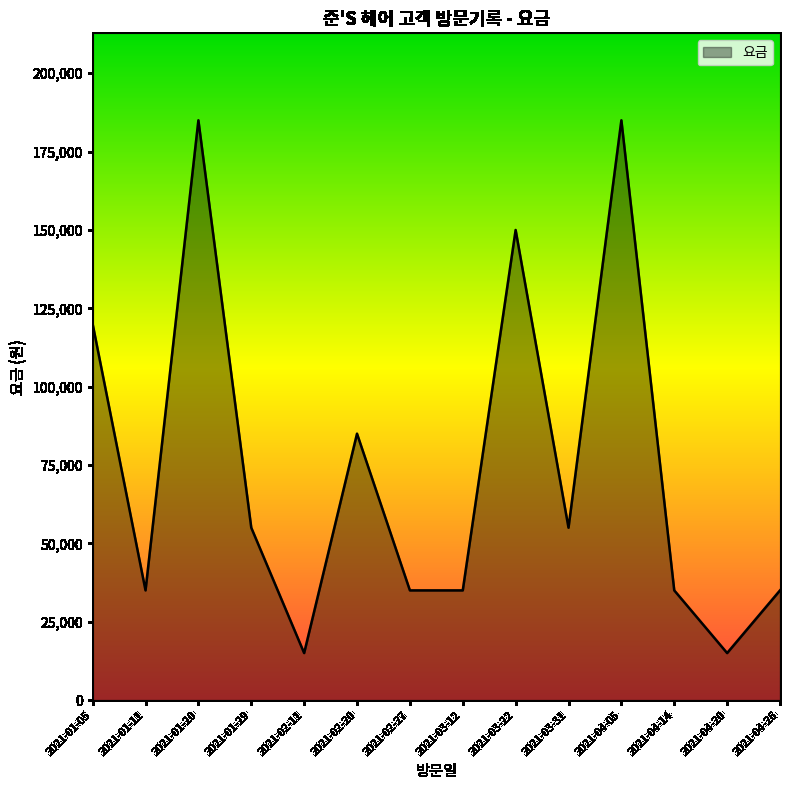

What is the difference between the second highest and minimum values?

170000